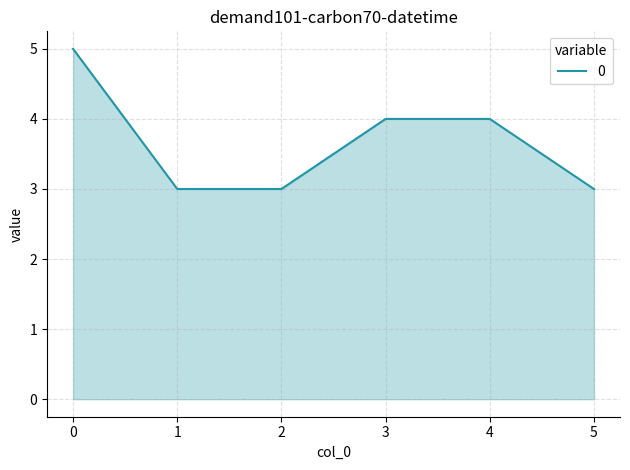

How many lines are shown in the chart?

1